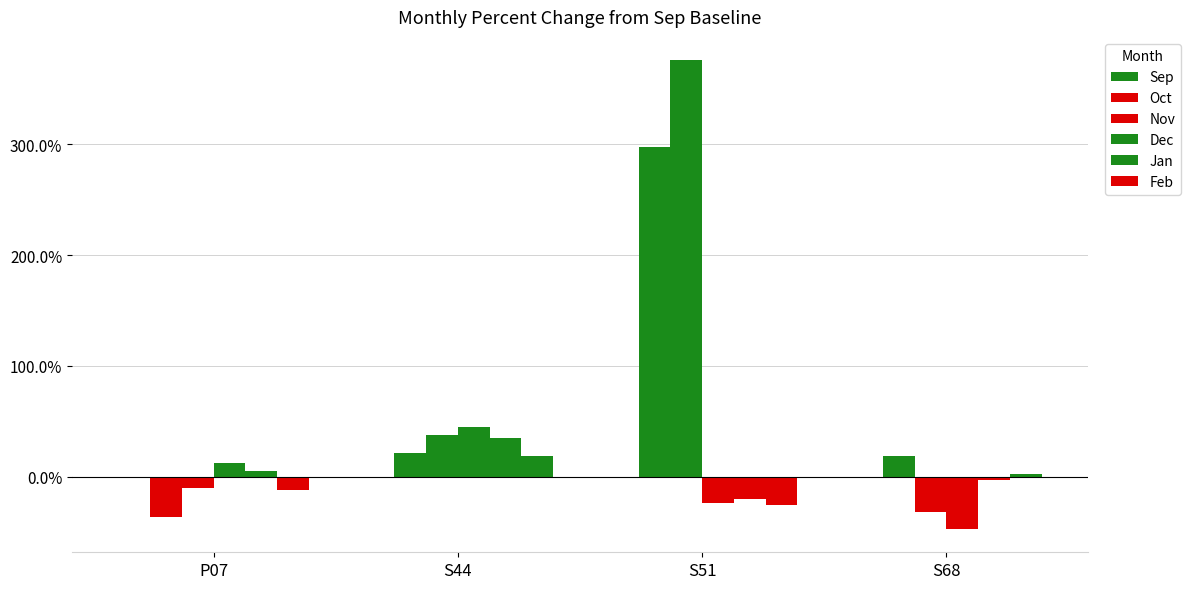

How many groups of bars are there?

4